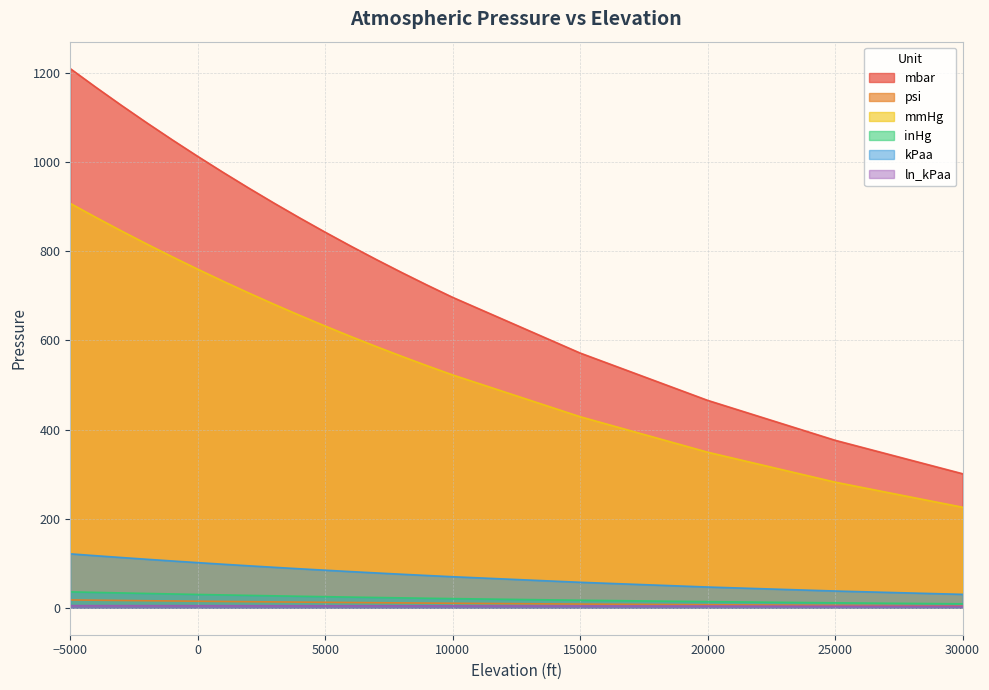

Is the value of ln_kPaa at 2000 greater than the value of mbar at -5000?

No